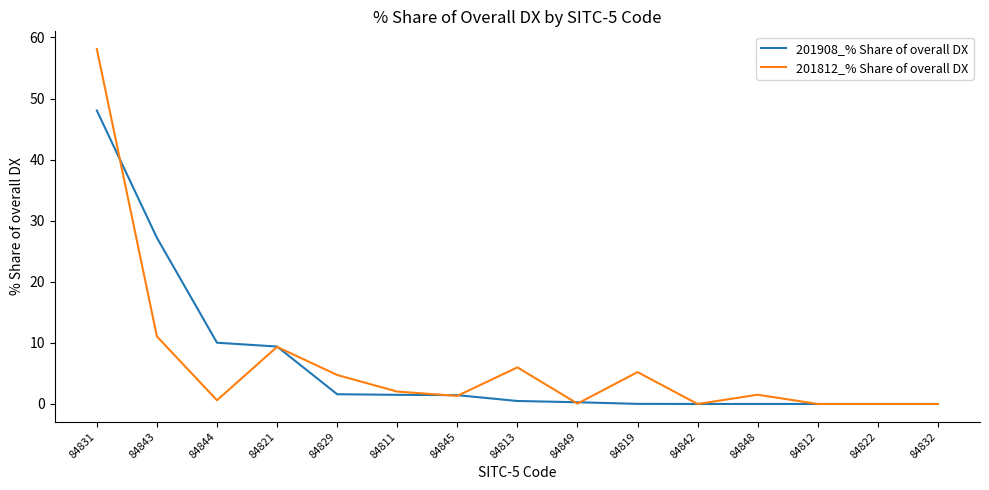

What are all the series names shown in the legend?

201908_% Share of overall DX, 201812_% Share of overall DX